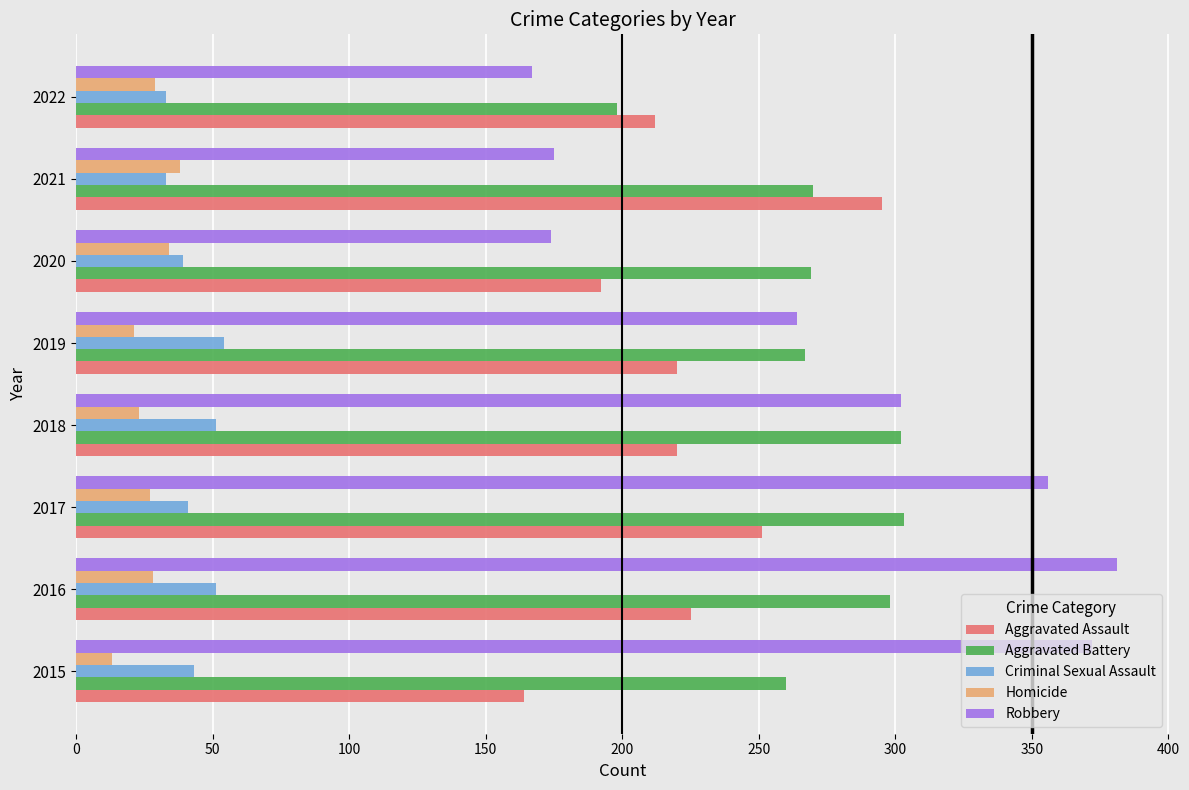

Is the value of Aggravated Battery at 2017 greater than the value of Homicide at 2015?

Yes